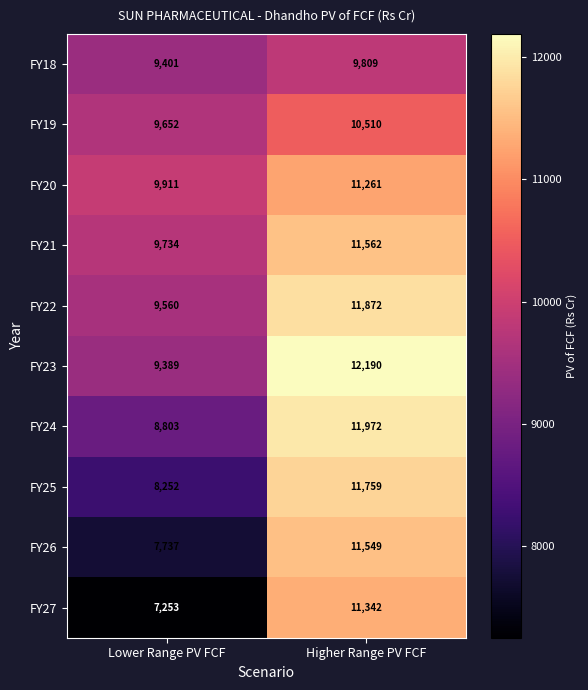

What is the approximate value of FY27 at Higher Range PV FCF?

11342